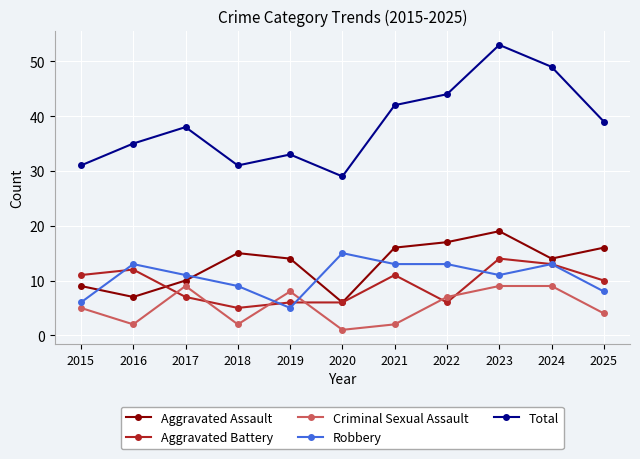

True or false: Aggravated Battery has more than 0 interior local peaks.

True